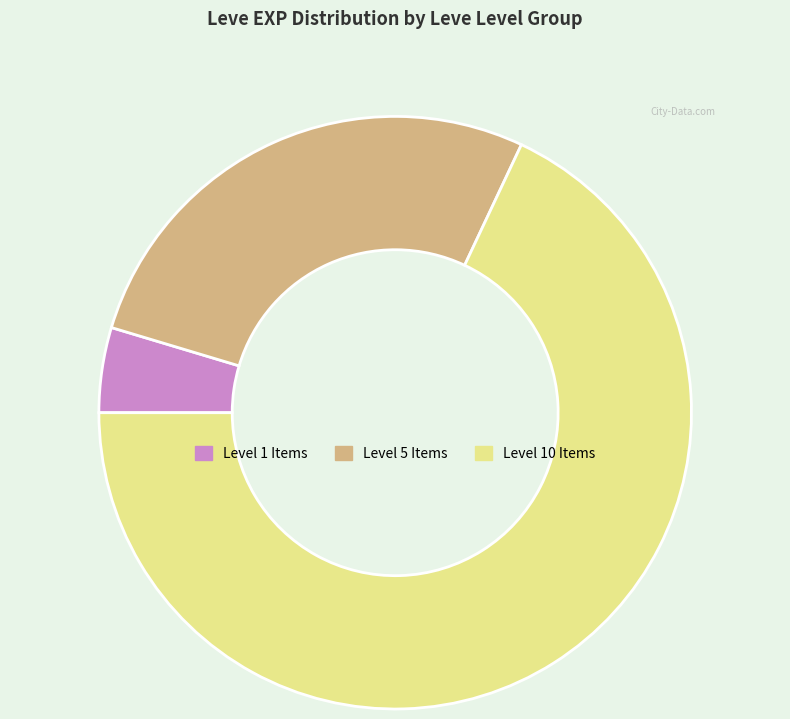

Is the sum of Level 5 Items and Level 1 Items greater than half?

No